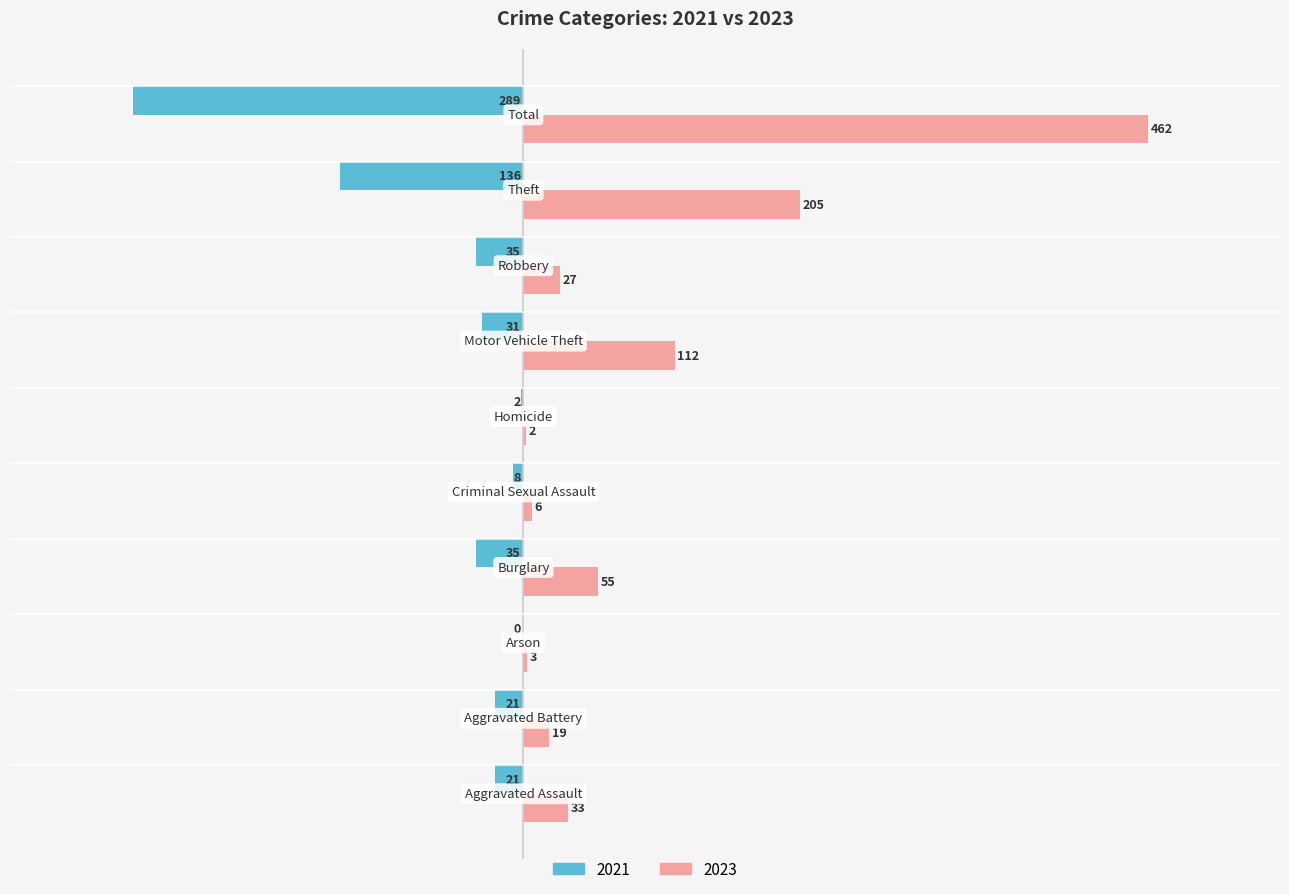

Reading left to right, list all the values displayed in this chart.

2021: -21	-21	0	-35	-8	-2	-31	-35	-136	-289
2023: 33	19	3	55	6	2	112	27	205	462